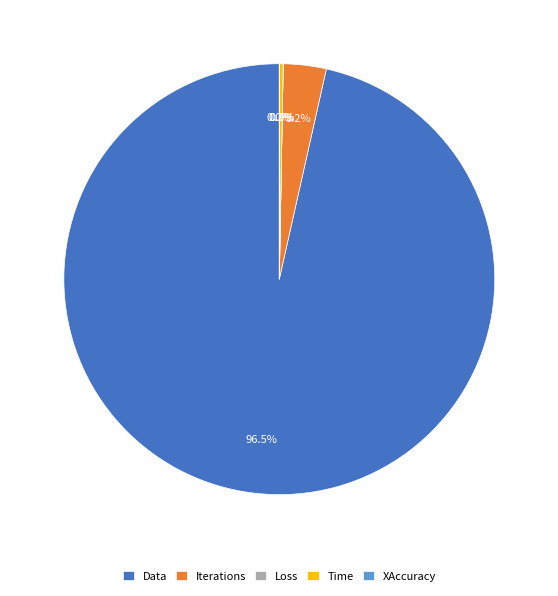

To the nearest percent, what is the average slice percentage?

20%